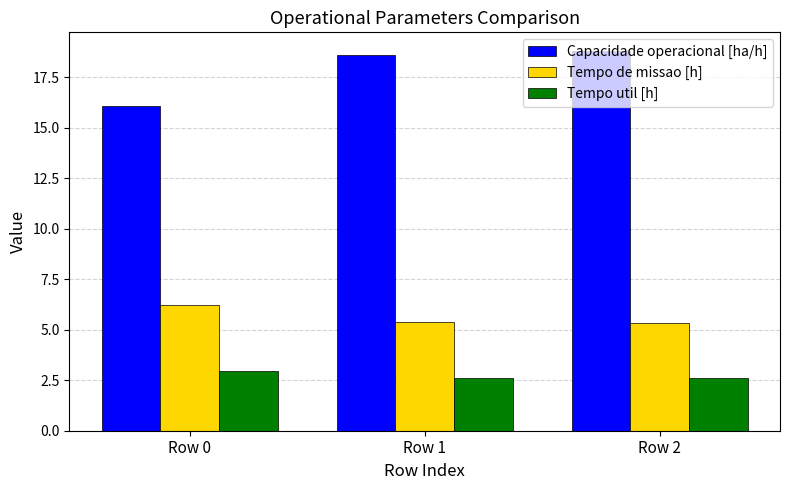

At which label does Capacidade operacional [ha/h] reach its peak?

Row 2